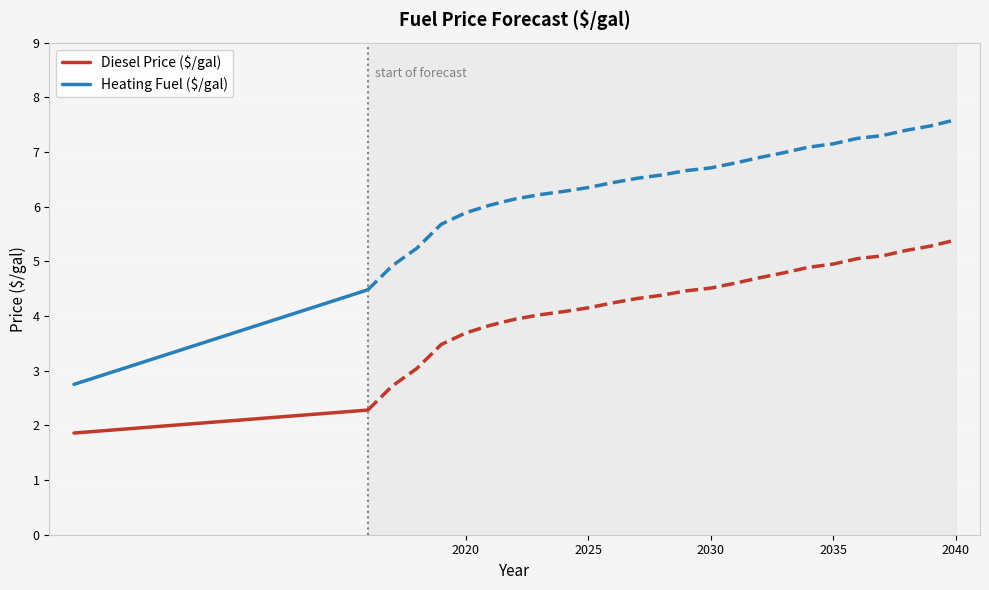

The Heating Fuel ($/gal) series shows 4.2 at 2020. True or false?

False